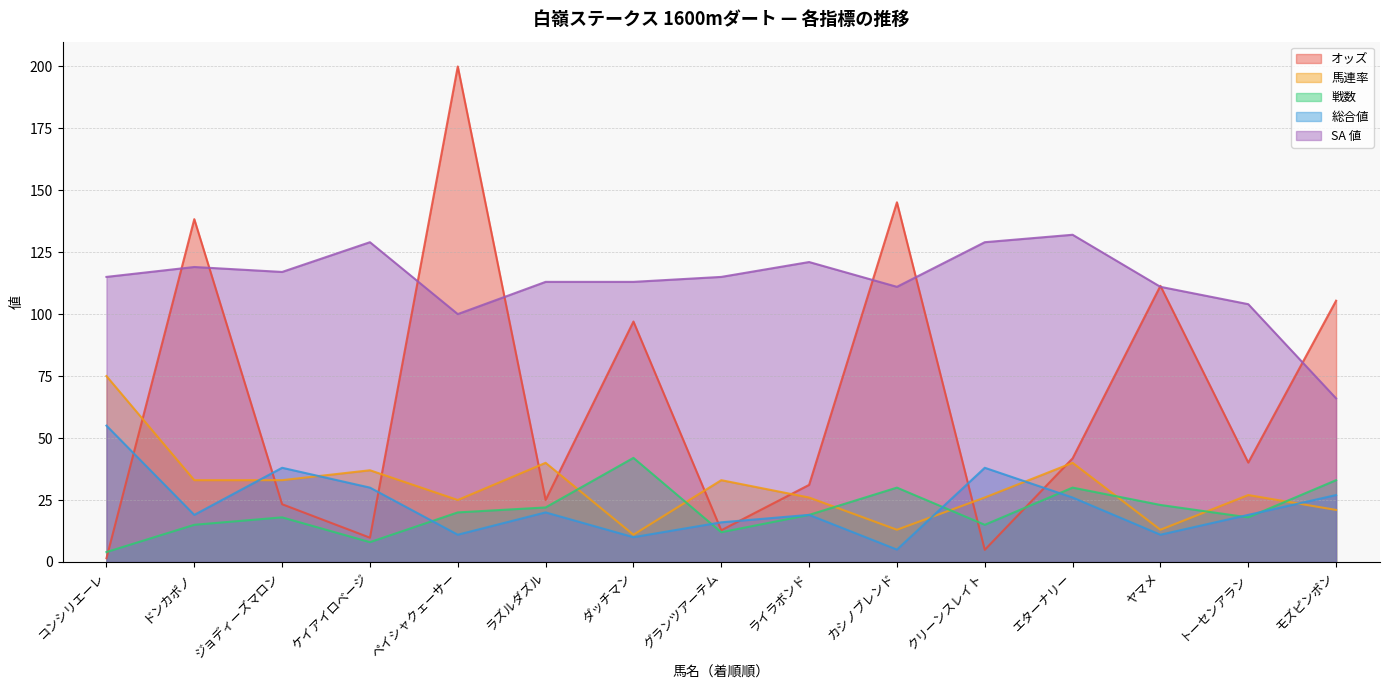

Reading left to right, transcribe all the data shown in this chart.

オッズ: 1.5	138.3	23.3	9.8	199.9	25.0	97.0	12.8	31.1	145.1	4.9	41.8	111.4	40.1	105.4
馬連率: 75.0	33.0	33.0	37.0	25.0	40.0	11.0	33.0	26.0	13.0	26.0	40.0	13.0	27.0	21.0
戦数: 4.0	15.0	18.0	8.0	20.0	22.0	42.0	12.0	19.0	30.0	15.0	30.0	23.0	18.0	33.0
総合値: 55.0	19.0	38.0	30.0	11.0	20.0	10.0	16.0	19.0	5.0	38.0	26.0	11.0	19.0	27.0
SA 値: 115.0	119.0	117.0	129.0	100.0	113.0	113.0	115.0	121.0	111.0	129.0	132.0	111.0	104.0	66.0